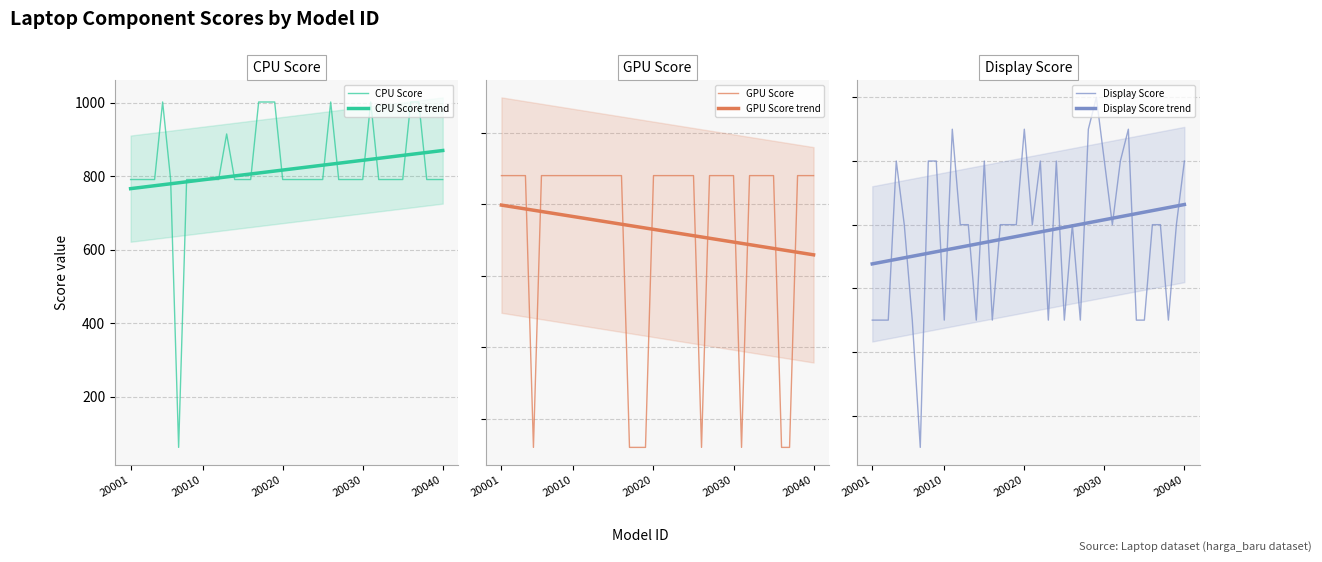

What is the value of the Display Score trend point at the 14th from the left?

46.9